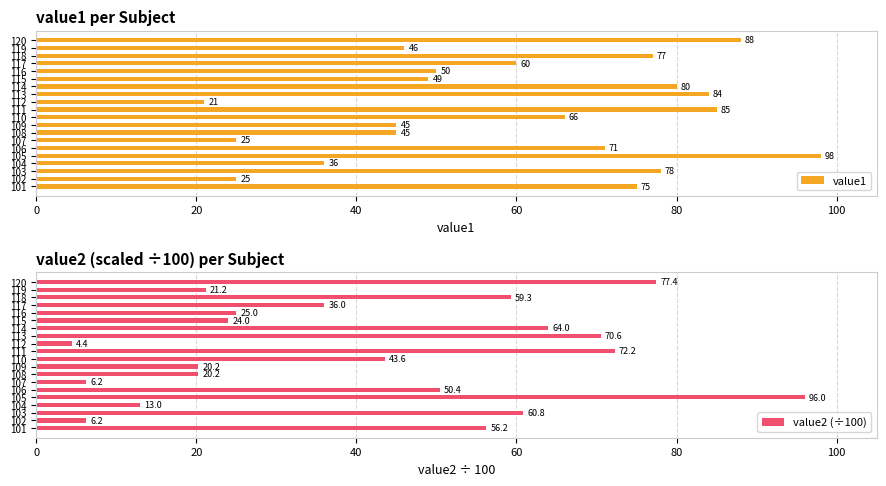

What is the sum of the value1 values at 101 and 111?

160